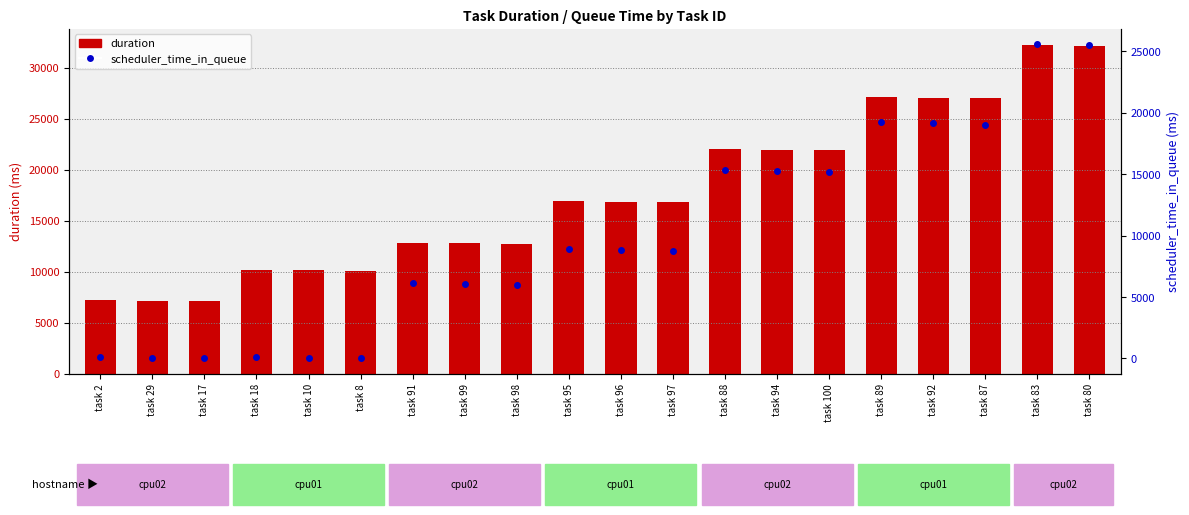

Reading right to left, extract all data points from this chart.

duration: 32191	32224	27055	27090	27123	21956	21989	22023	16860	16894	16926	12760	12794	12828	10062	10186	10229	7105	7146	7276
scheduler_time_in_queue: 25480	25560	18974	19128	19207	15153	15237	15327	8746	8851	8932	5954	6048	6142	18	70	101	39	56	110